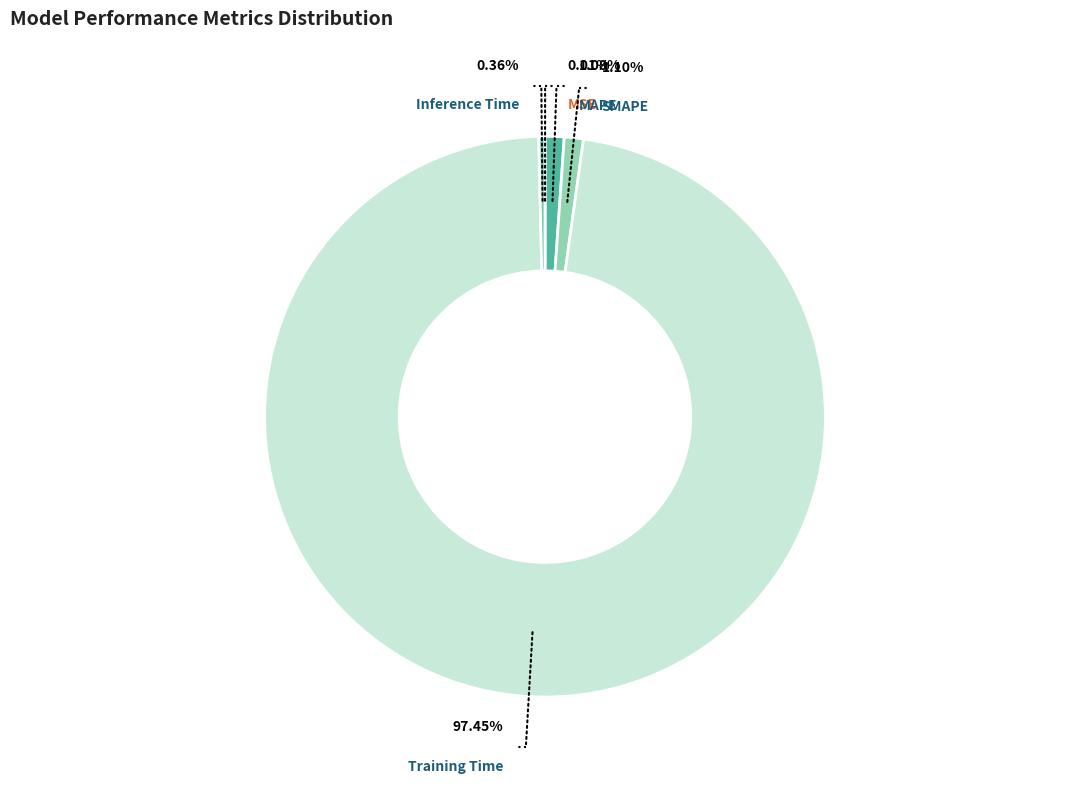

Which slice is the largest?

Training Time